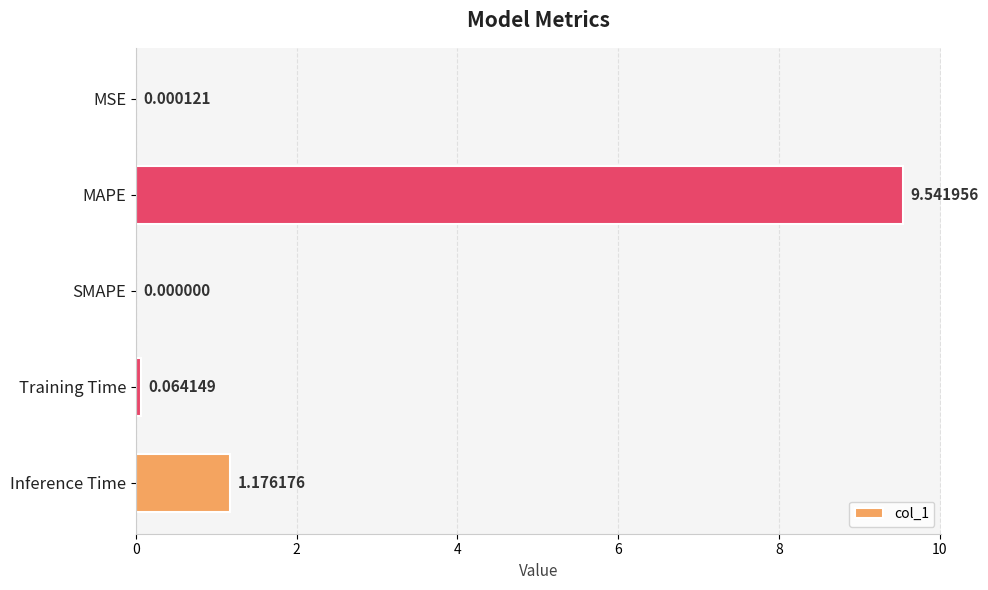

What is the sum of all values?

10.8